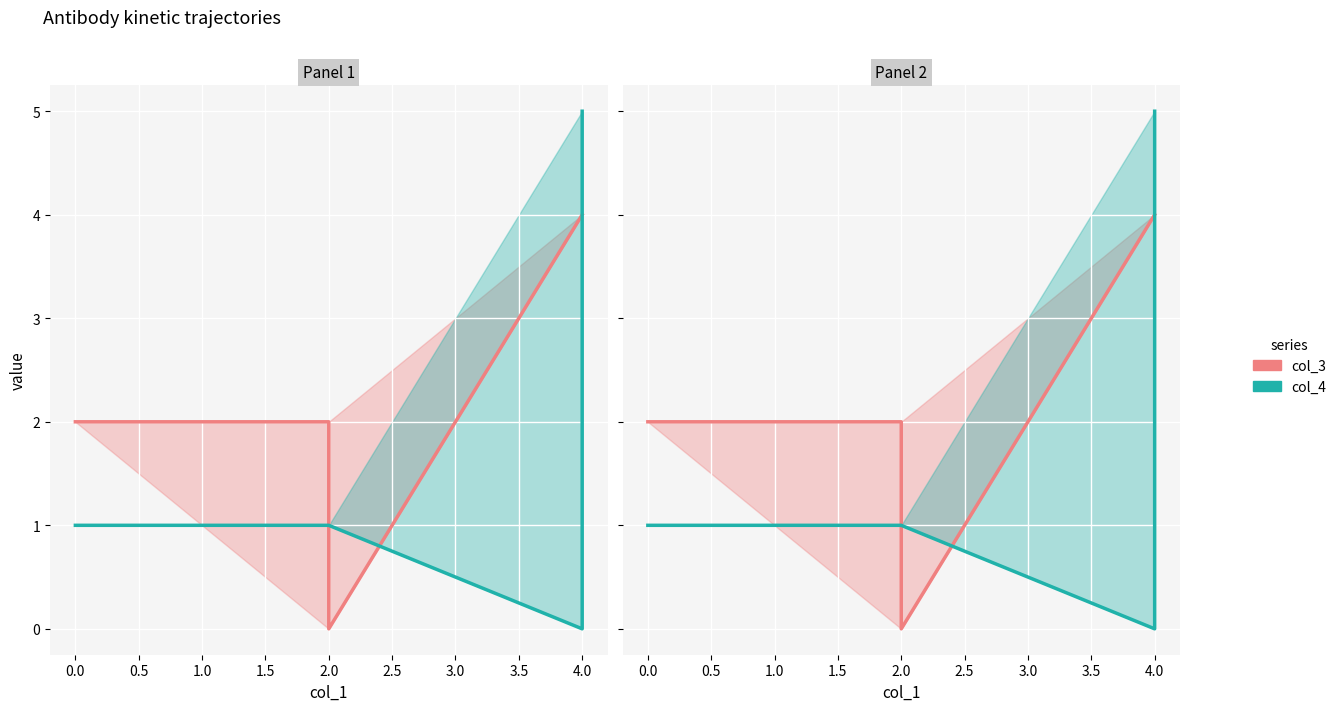

Count the col_3 values in the range 2 to 4.

4